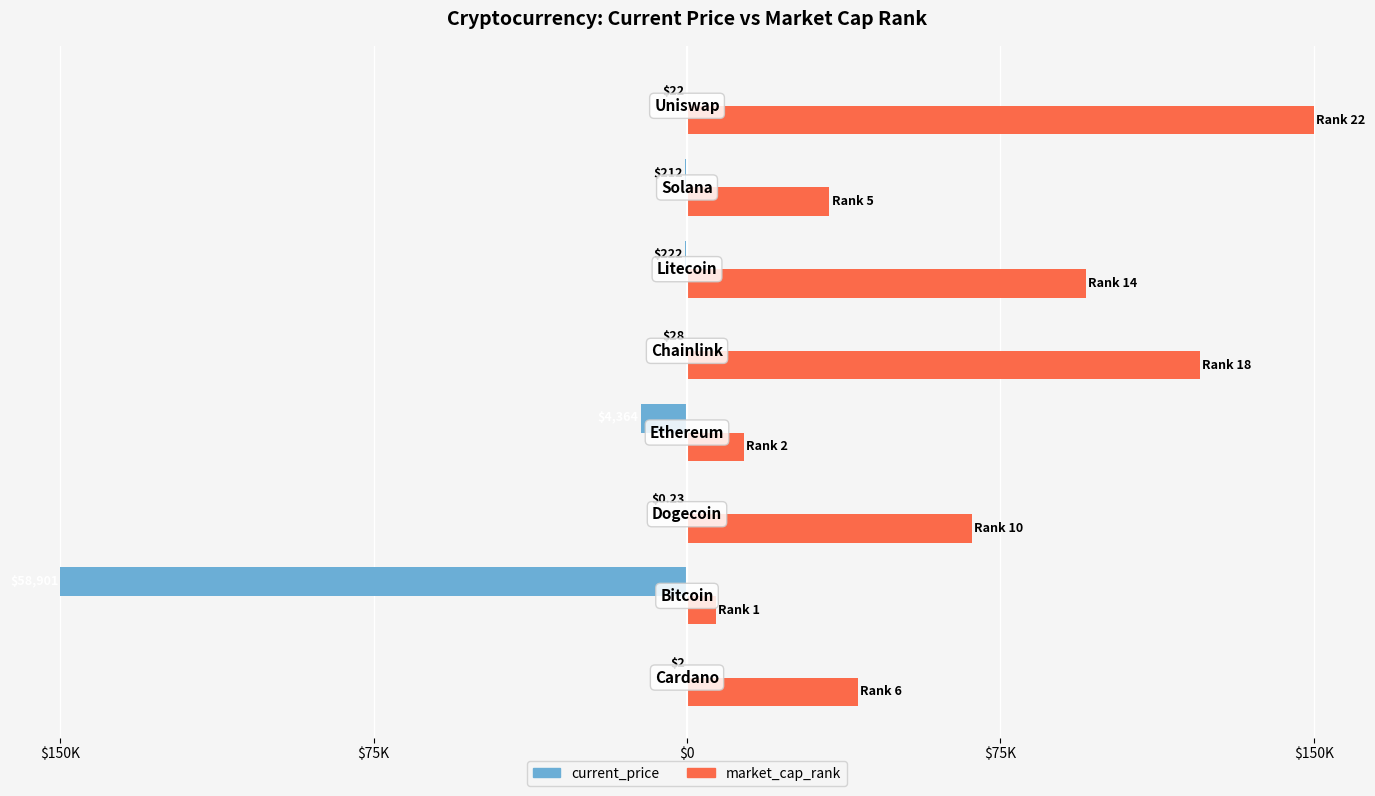

What are all the series names shown in the legend?

current_price, market_cap_rank